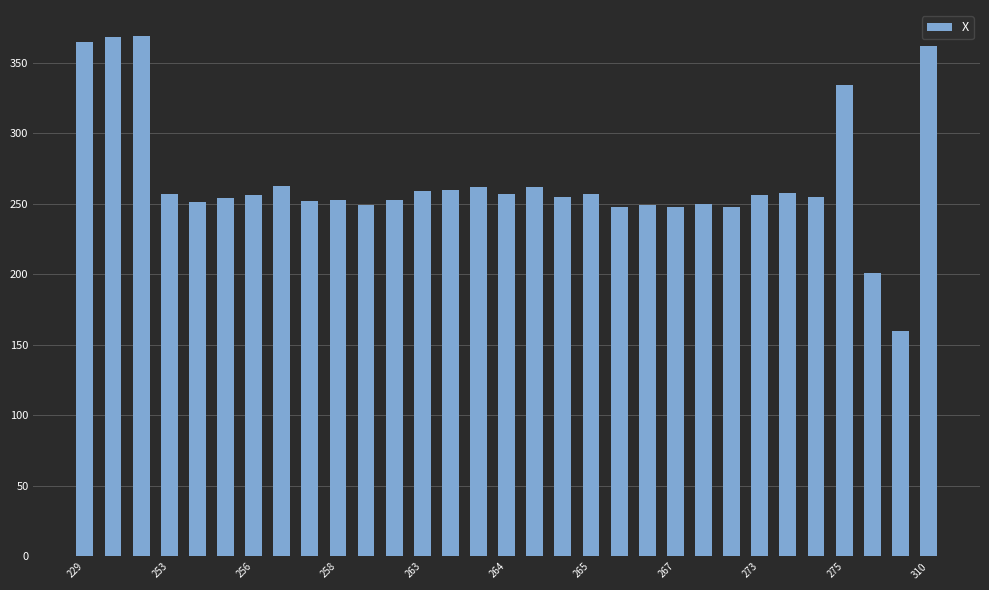

How many series are shown in this chart?

1